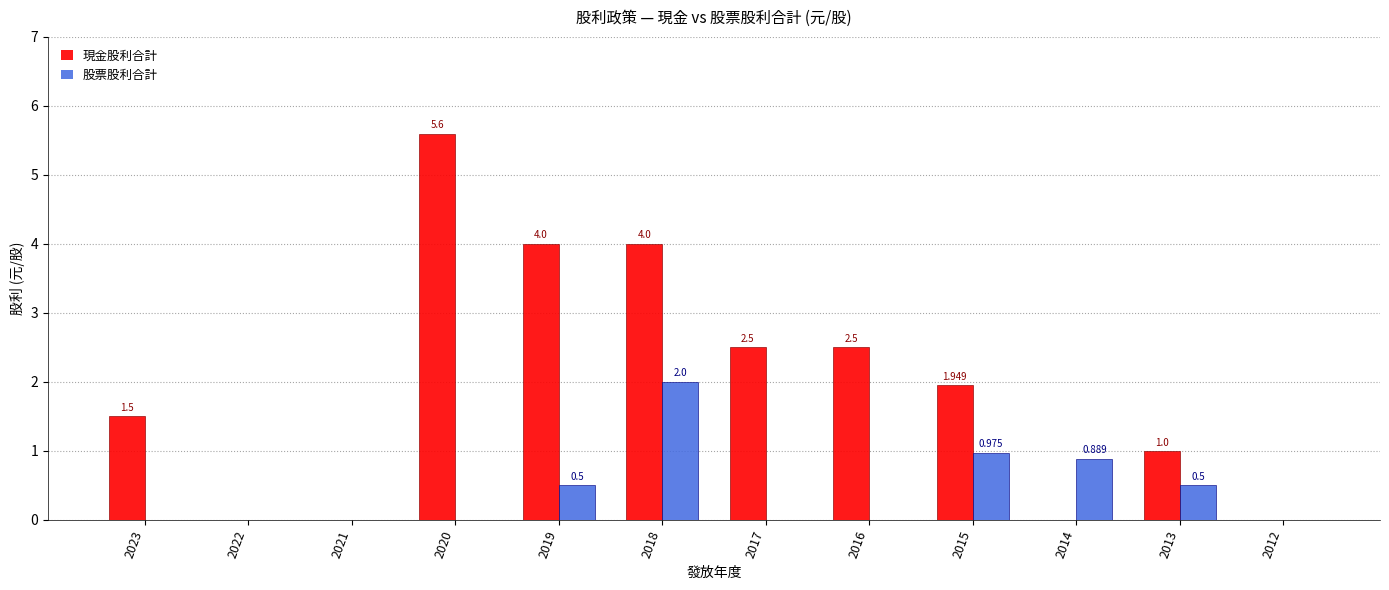

Between 2015 and 2014, which series saw the biggest shift?

現金股利合計